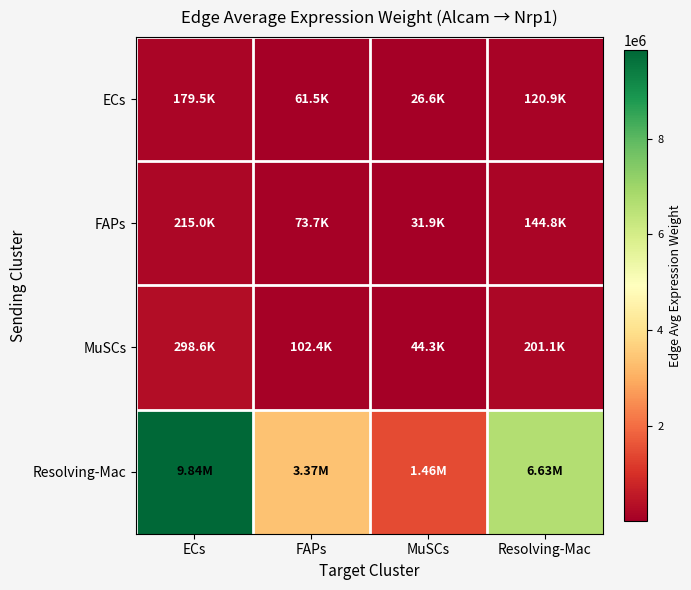

Count the number of categories in the chart.

4